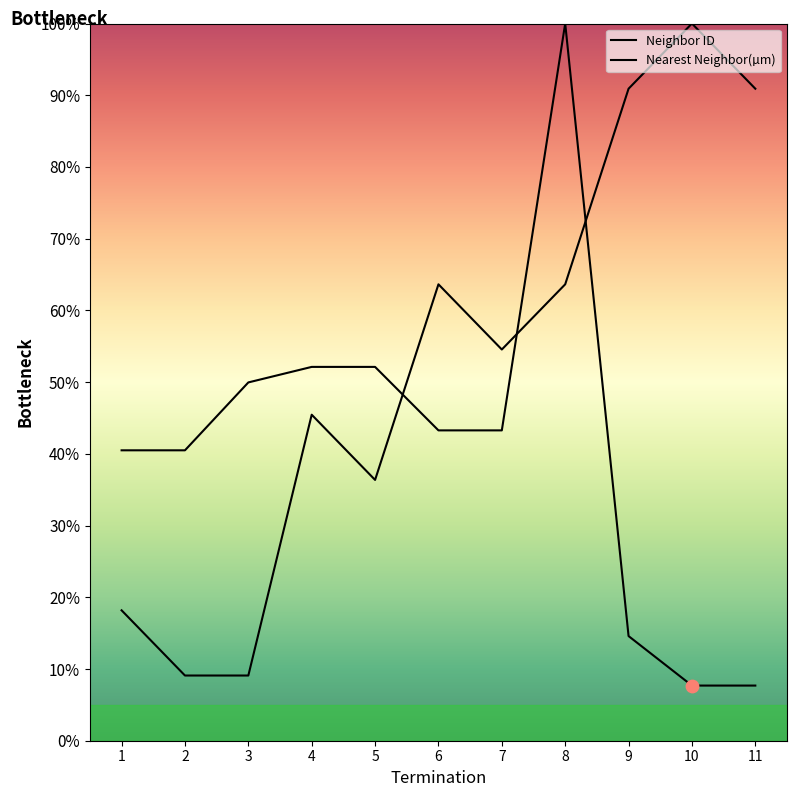

Which series has the largest total across all categories?

Neighbor ID